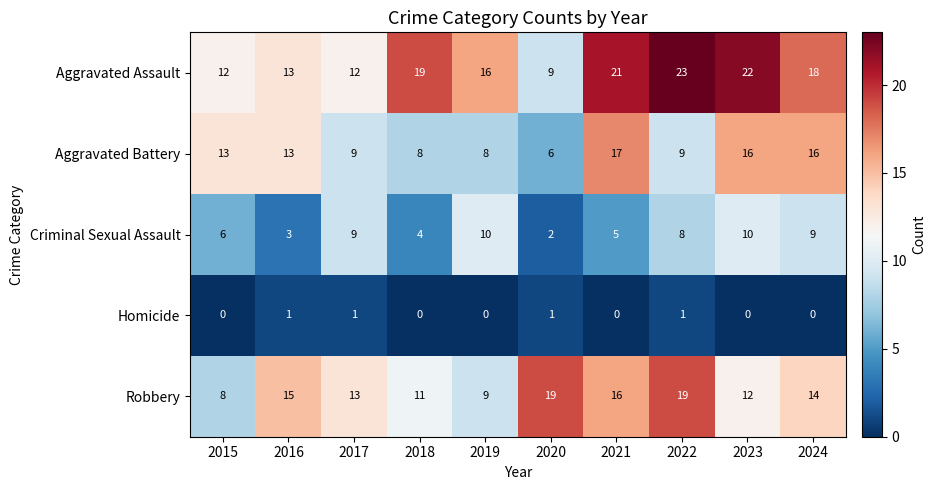

What is the difference between the second highest and minimum values in the Aggravated Battery series?

10